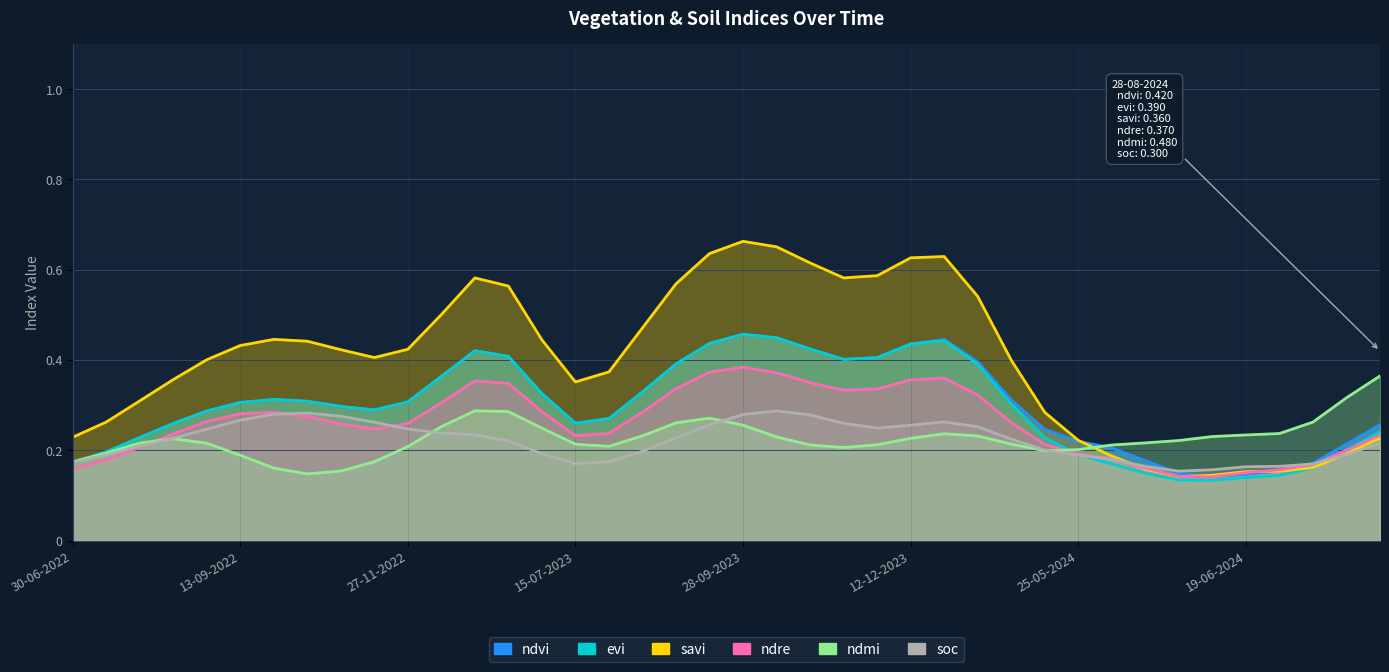

Rank the series by their maximum value, from lowest to highest.

soc, ndmi, ndre, ndvi, evi, savi